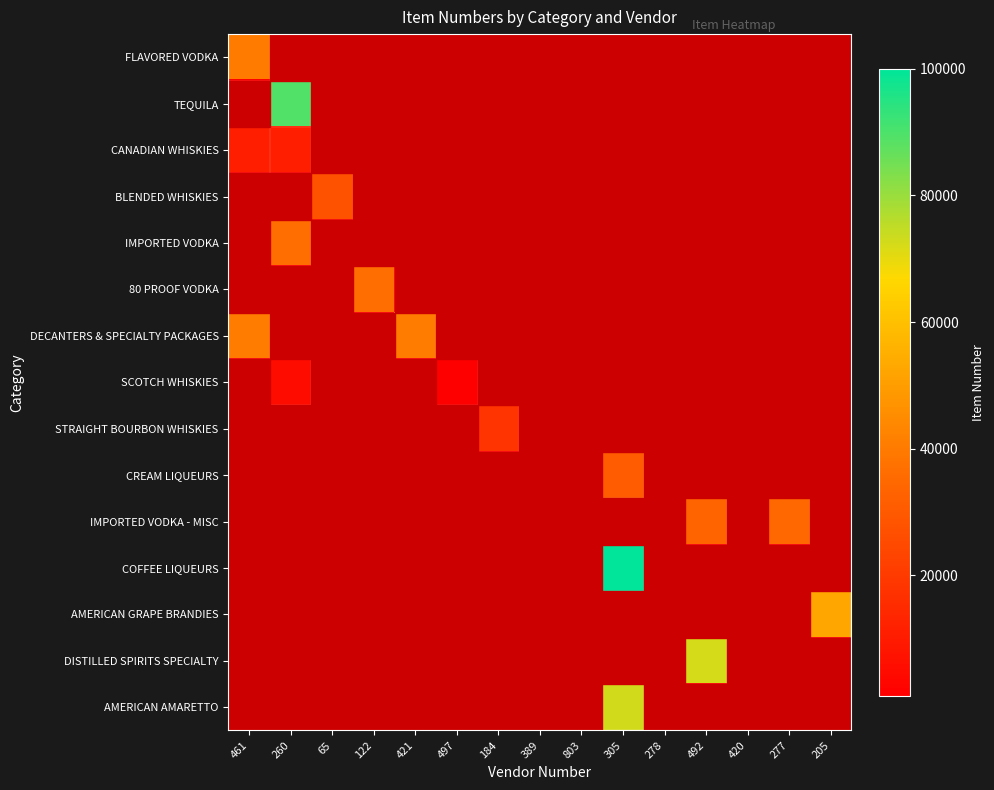

Reading left to right, extract all data points from this chart.

FLAVORED VODKA: 461=40059	260=0	65=0	122=0	421=0	497=0	184=0	389=0	803=0	305=0	278=0	492=0	420=0	277=0	205=0
TEQUILA: 461=0	260=89300	65=0	122=0	421=0	497=0	184=0	389=0	803=0	305=0	278=0	492=0	420=0	277=0	205=0
CANADIAN WHISKIES: 461=10880	260=10803	65=0	122=0	421=0	497=0	184=0	389=0	803=0	305=0	278=0	492=0	420=0	277=0	205=0
BLENDED WHISKIES: 461=0	260=0	65=27723	122=0	421=0	497=0	184=0	389=0	803=0	305=0	278=0	492=0	420=0	277=0	205=0
IMPORTED VODKA: 461=0	260=36252	65=0	122=0	421=0	497=0	184=0	389=0	803=0	305=0	278=0	492=0	420=0	277=0	205=0
80 PROOF VODKA: 461=0	260=0	65=0	122=36287	421=0	497=0	184=0	389=0	803=0	305=0	278=0	492=0	420=0	277=0	205=0
DECANTERS & SPECIALTY PACKAGES: 461=40455	260=0	65=0	122=0	421=40455	497=0	184=0	389=0	803=0	305=0	278=0	492=0	420=0	277=0	205=0
SCOTCH WHISKIES: 461=0	260=5202	65=0	122=0	421=0	497=1224	184=0	389=0	803=0	305=0	278=0	492=0	420=0	277=0	205=0
STRAIGHT BOURBON WHISKIES: 461=0	260=0	65=0	122=0	421=0	497=0	184=18351	389=0	803=0	305=0	278=0	492=0	420=0	277=0	205=0
CREAM LIQUEURS: 461=0	260=0	65=0	122=0	421=0	497=0	184=0	389=0	803=0	305=30557	278=0	492=0	420=0	277=0	205=0
IMPORTED VODKA - MISC: 461=0	260=0	65=0	122=0	421=0	497=0	184=0	389=0	803=0	305=0	278=0	492=33648	420=0	277=34715	205=0
COFFEE LIQUEURS: 461=0	260=0	65=0	122=0	421=0	497=0	184=0	389=0	803=0	305=993395	278=0	492=0	420=0	277=0	205=0
AMERICAN GRAPE BRANDIES: 461=0	260=0	65=0	122=0	421=0	497=0	184=0	389=0	803=0	305=0	278=0	492=0	420=0	277=0	205=52590
DISTILLED SPIRITS SPECIALTY: 461=0	260=0	65=0	122=0	421=0	497=0	184=0	389=0	803=0	305=0	278=0	492=72452	420=0	277=0	205=0
AMERICAN AMARETTO: 461=0	260=0	65=0	122=0	421=0	497=0	184=0	389=0	803=0	305=72596	278=0	492=0	420=0	277=0	205=0